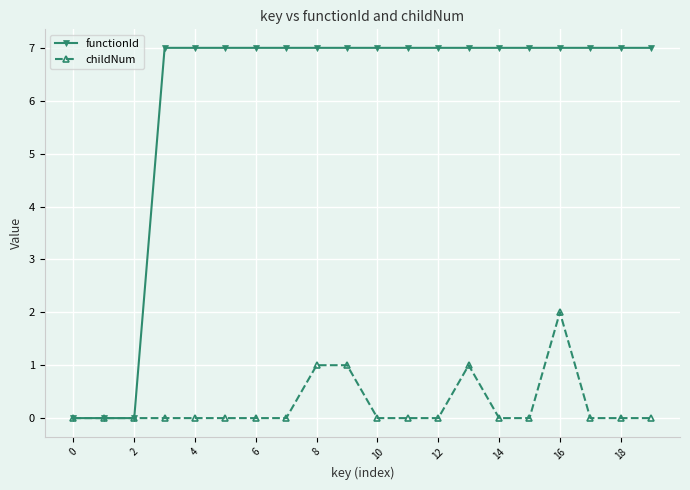

What is the greatest value displayed?

7